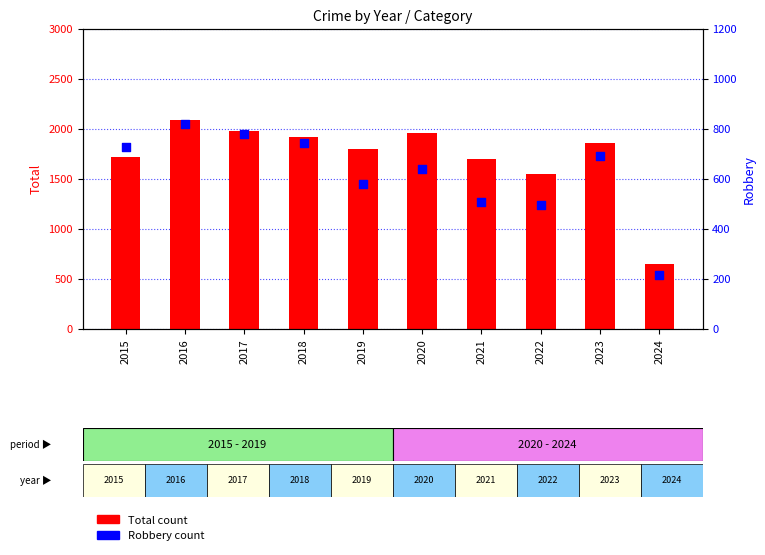

Which series reaches the minimum Y coordinate?

Robbery